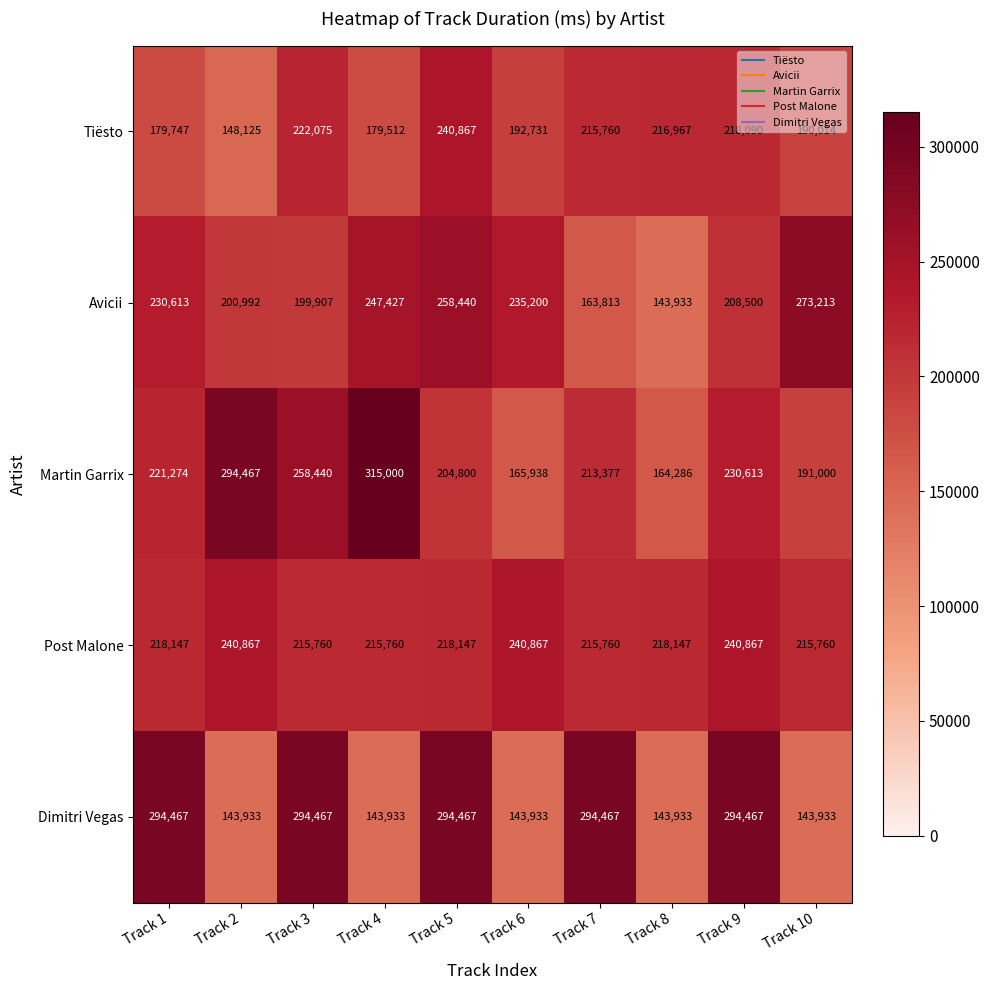

What is the spread (max minus min) of values at Track 6?

96934